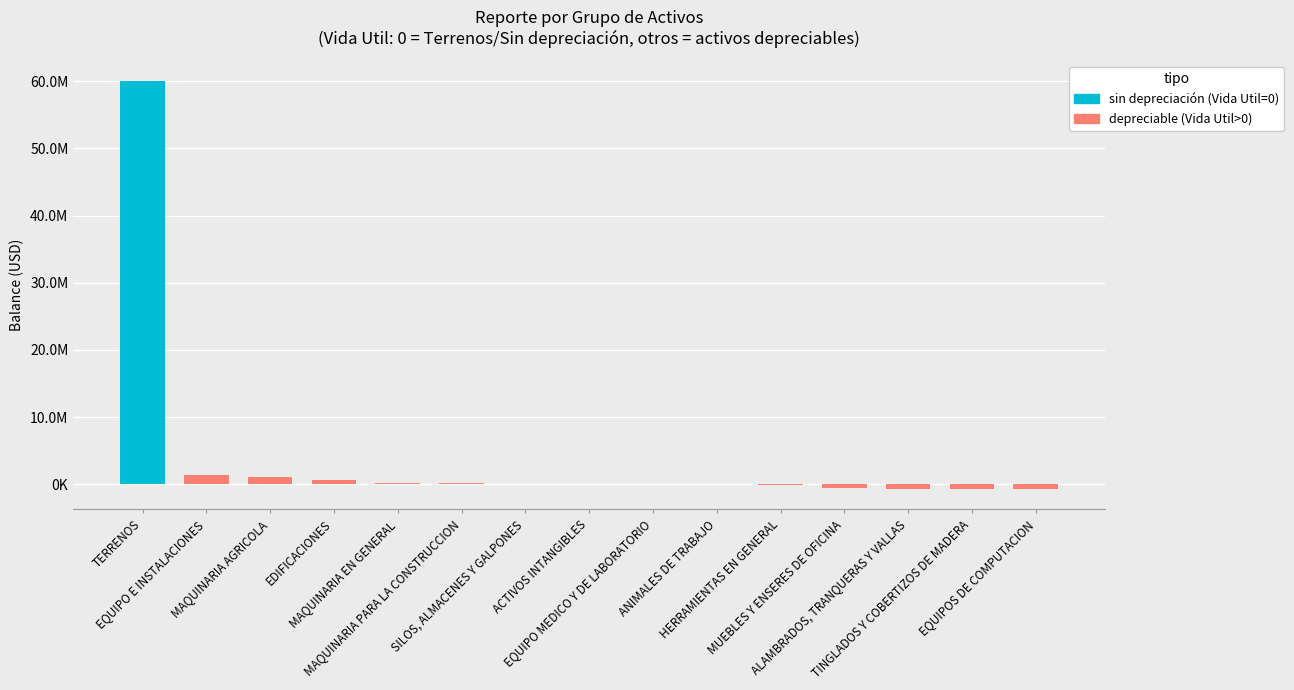

Are the bars horizontal?

No